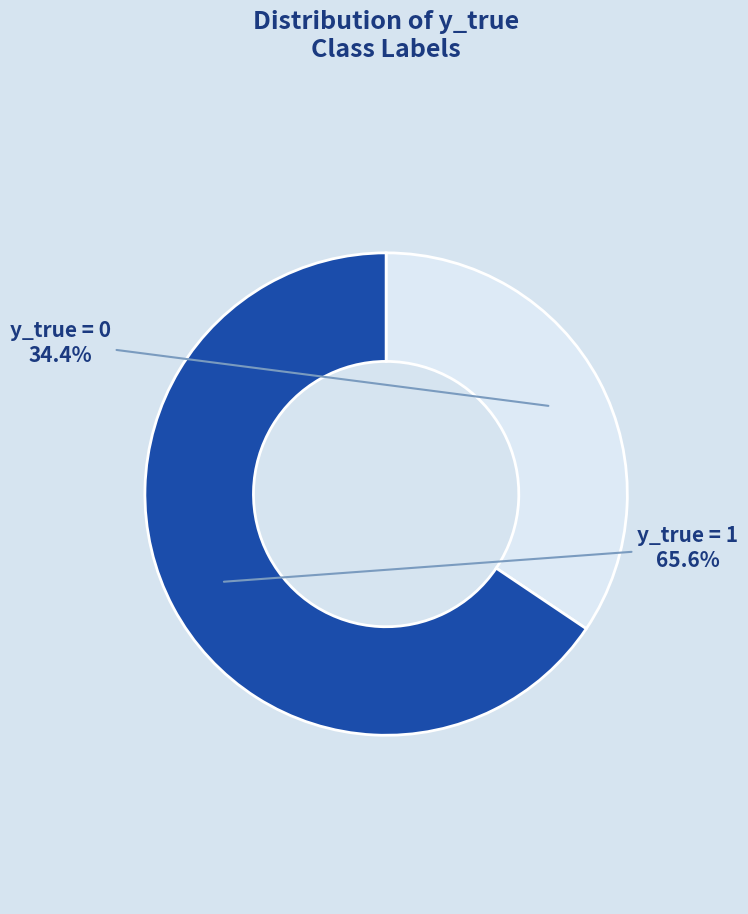

What is the smallest slice in the pie chart?

y_true = 0